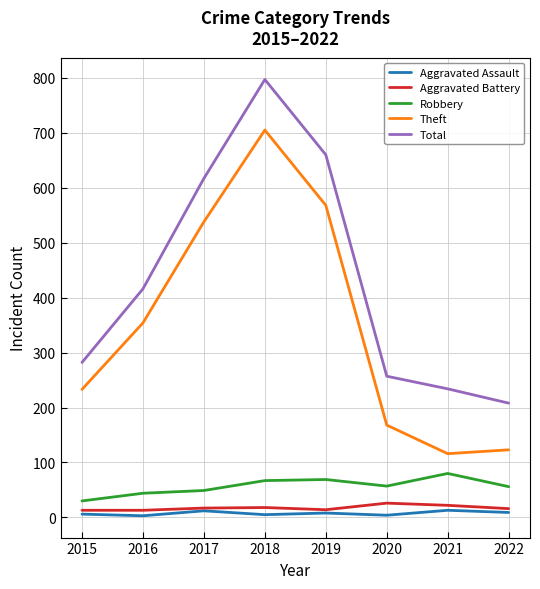

Is the value of Aggravated Assault at 2020 greater than the value of Aggravated Battery at 2018?

No